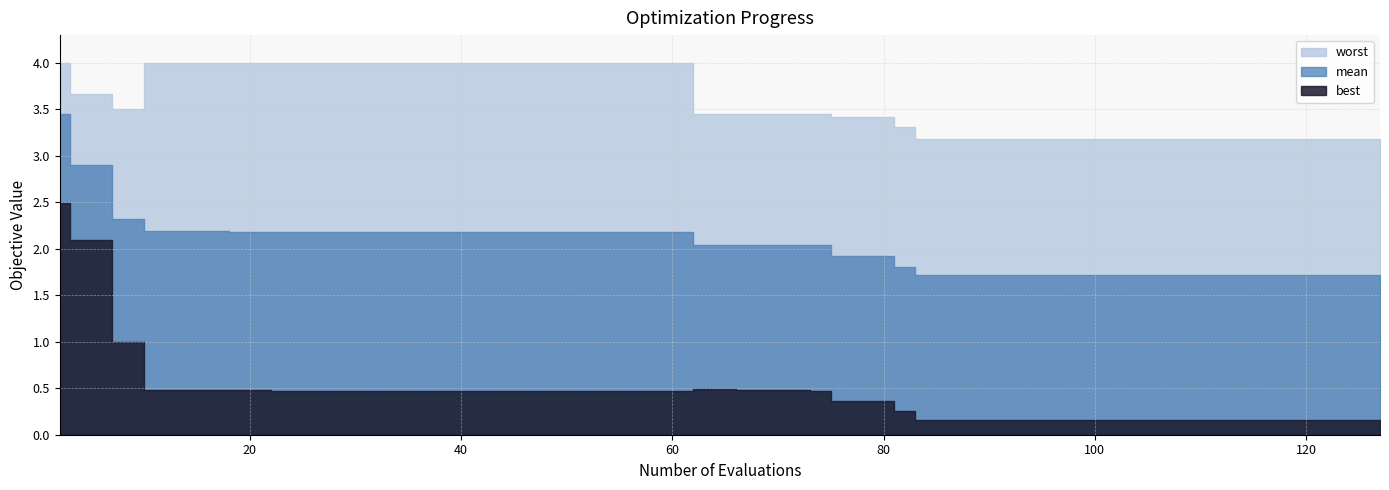

Which series has the widest spread of values?

best